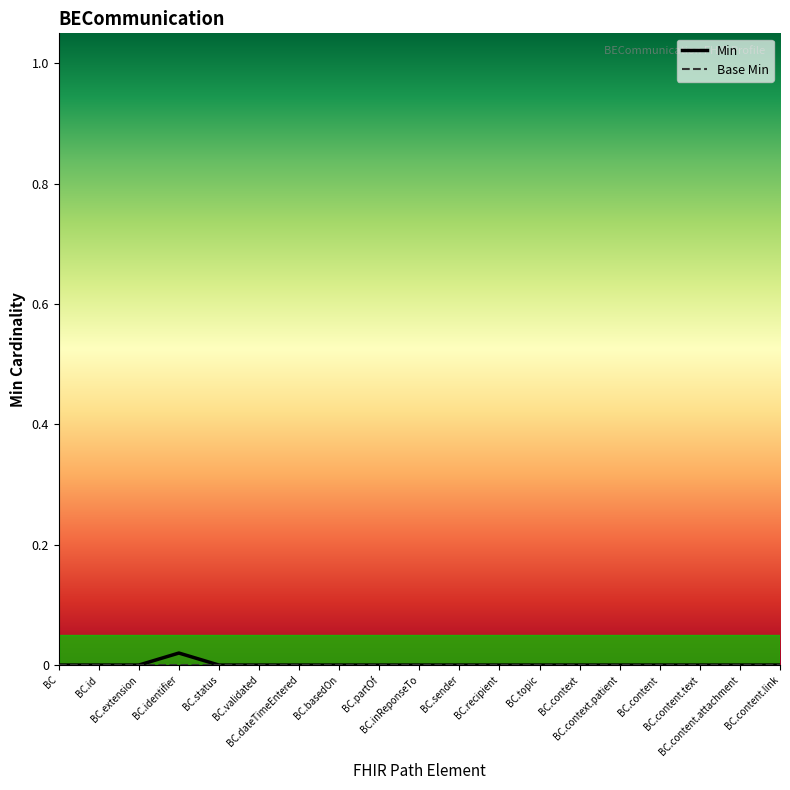

Which series has the largest range (max minus min)?

Min